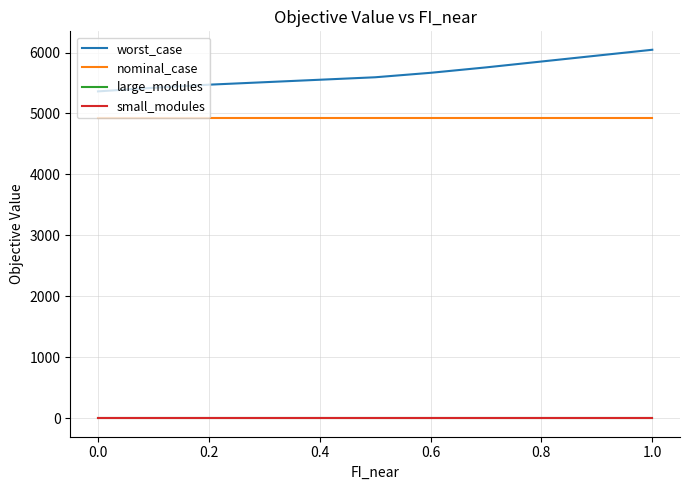

Which series has the widest spread of values?

worst_case